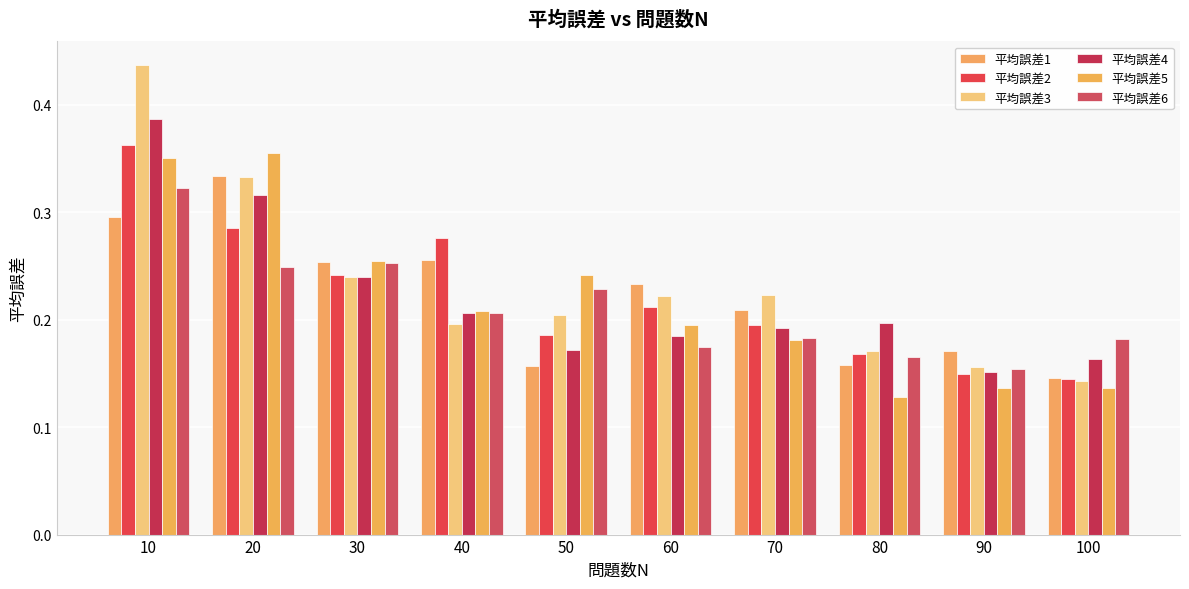

What is the minimum value for 平均誤差3?

0.1